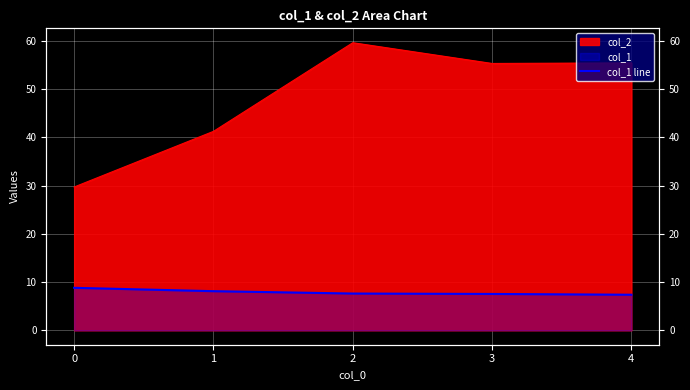

How many lines are shown in the chart?

1